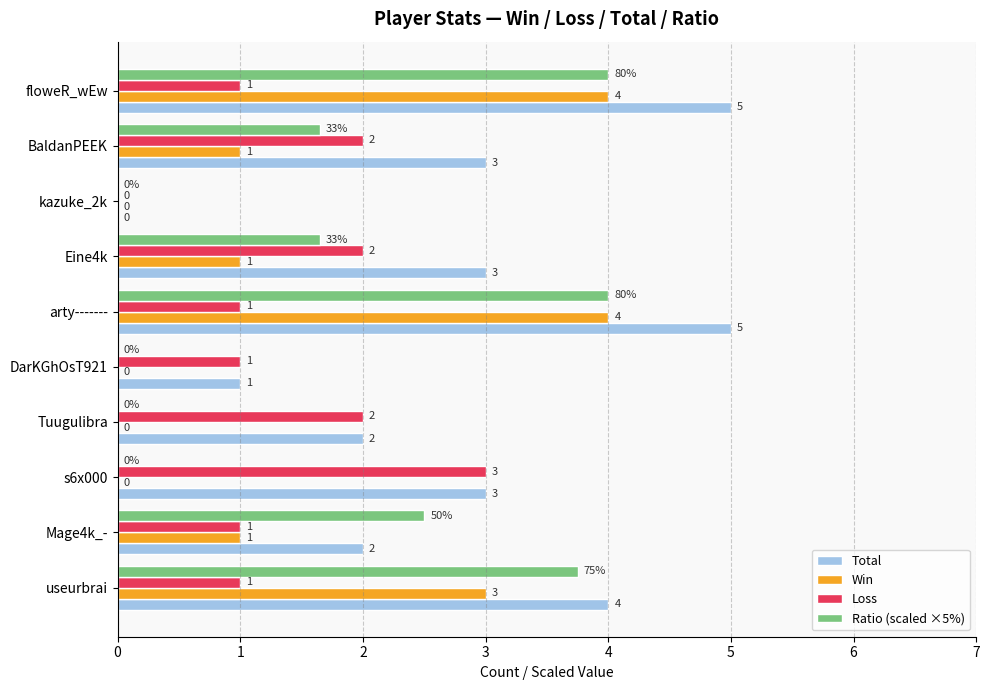

Which series changed the most between Eine4k and Tuugulibra?

Ratio (scaled ×5%)